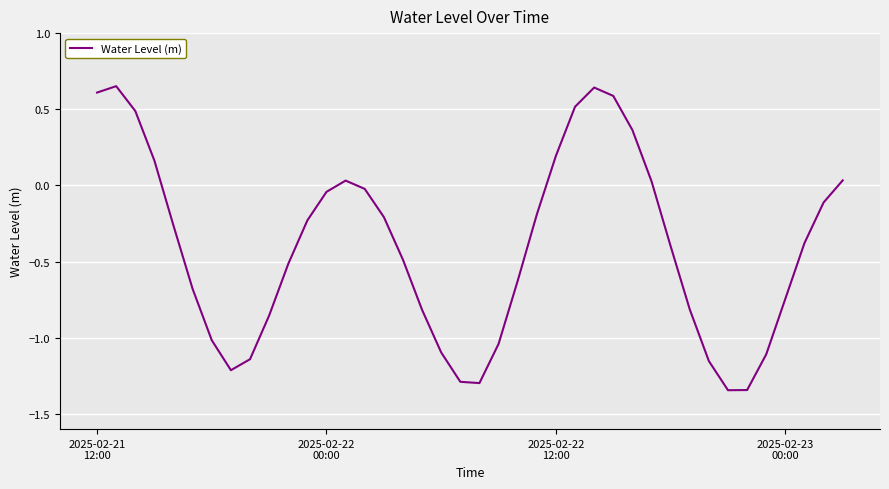

What is the difference between the maximum and minimum values?

2.0